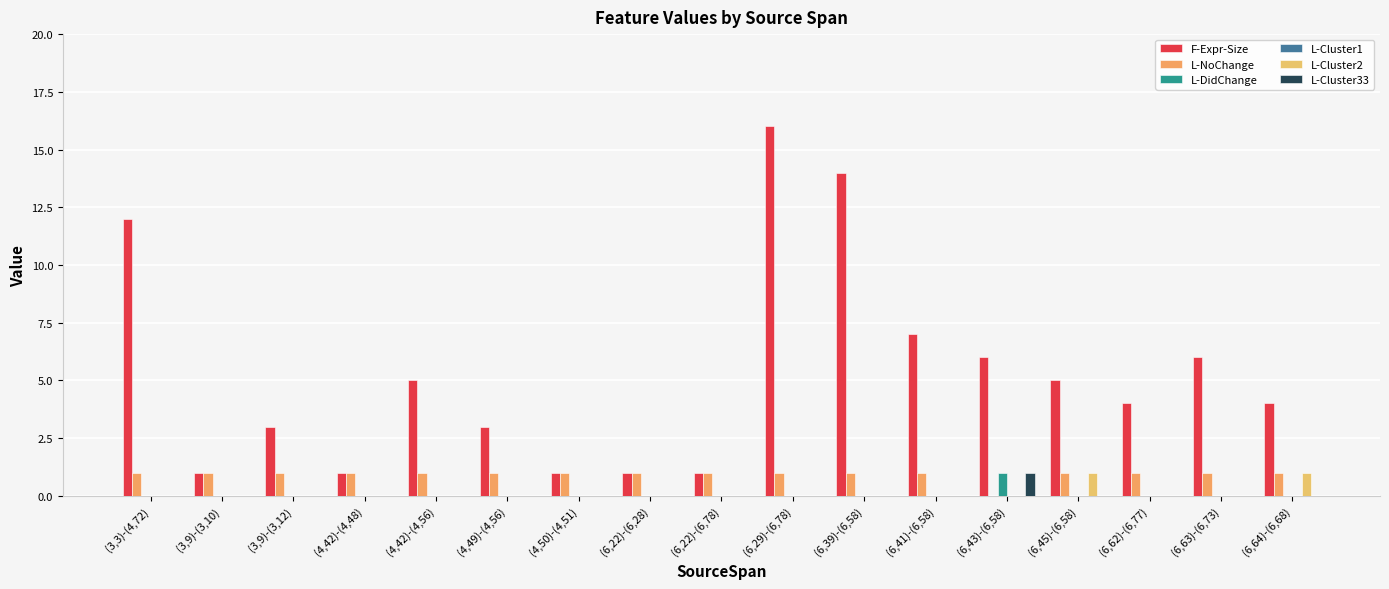

How many data points does each series have?

17